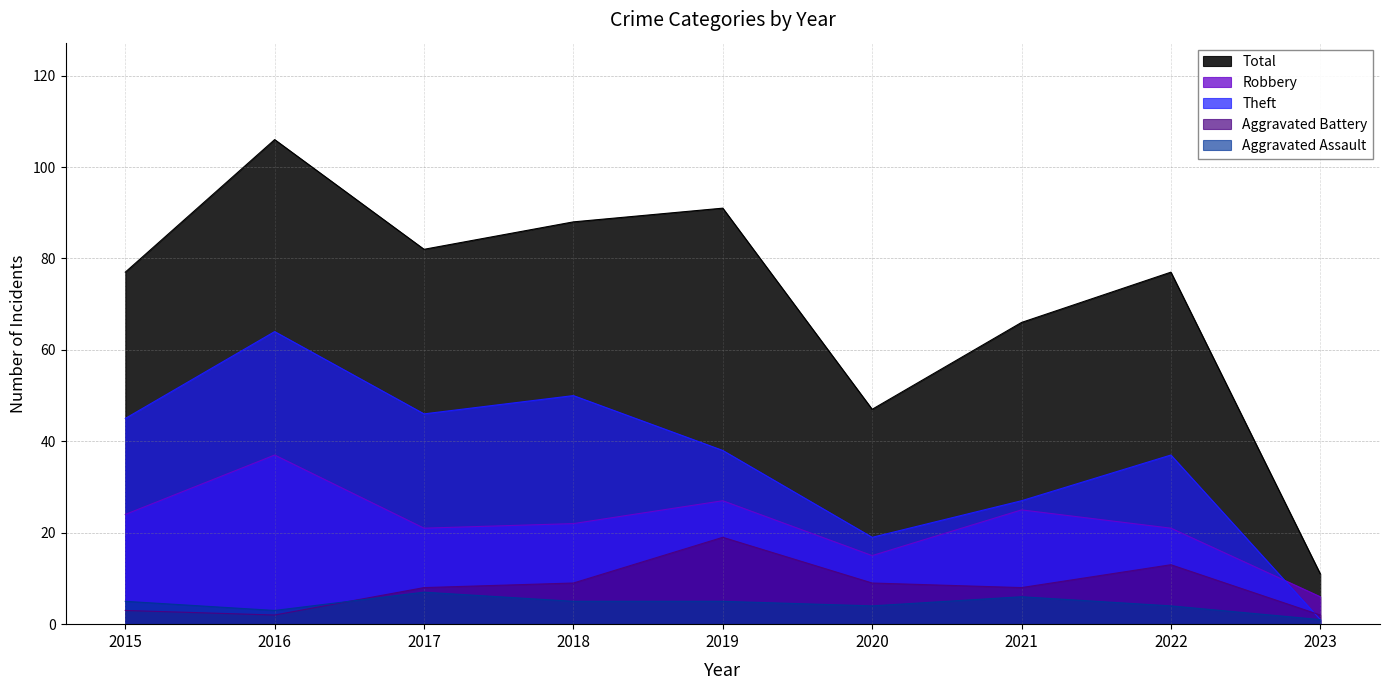

True or false: Theft and Total intersect in this chart.

False